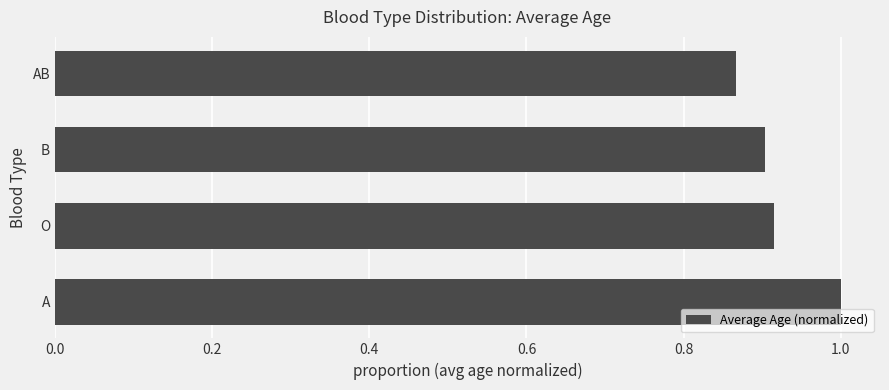

Between B and A, which is larger?

A